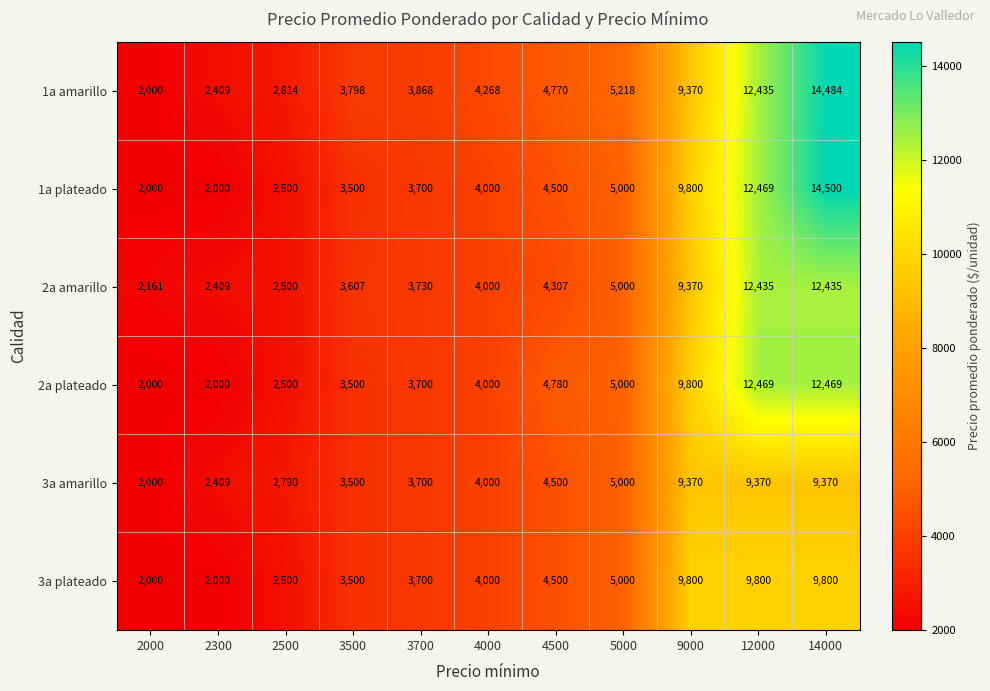

What is the sum of all 3a plateado values?

56600